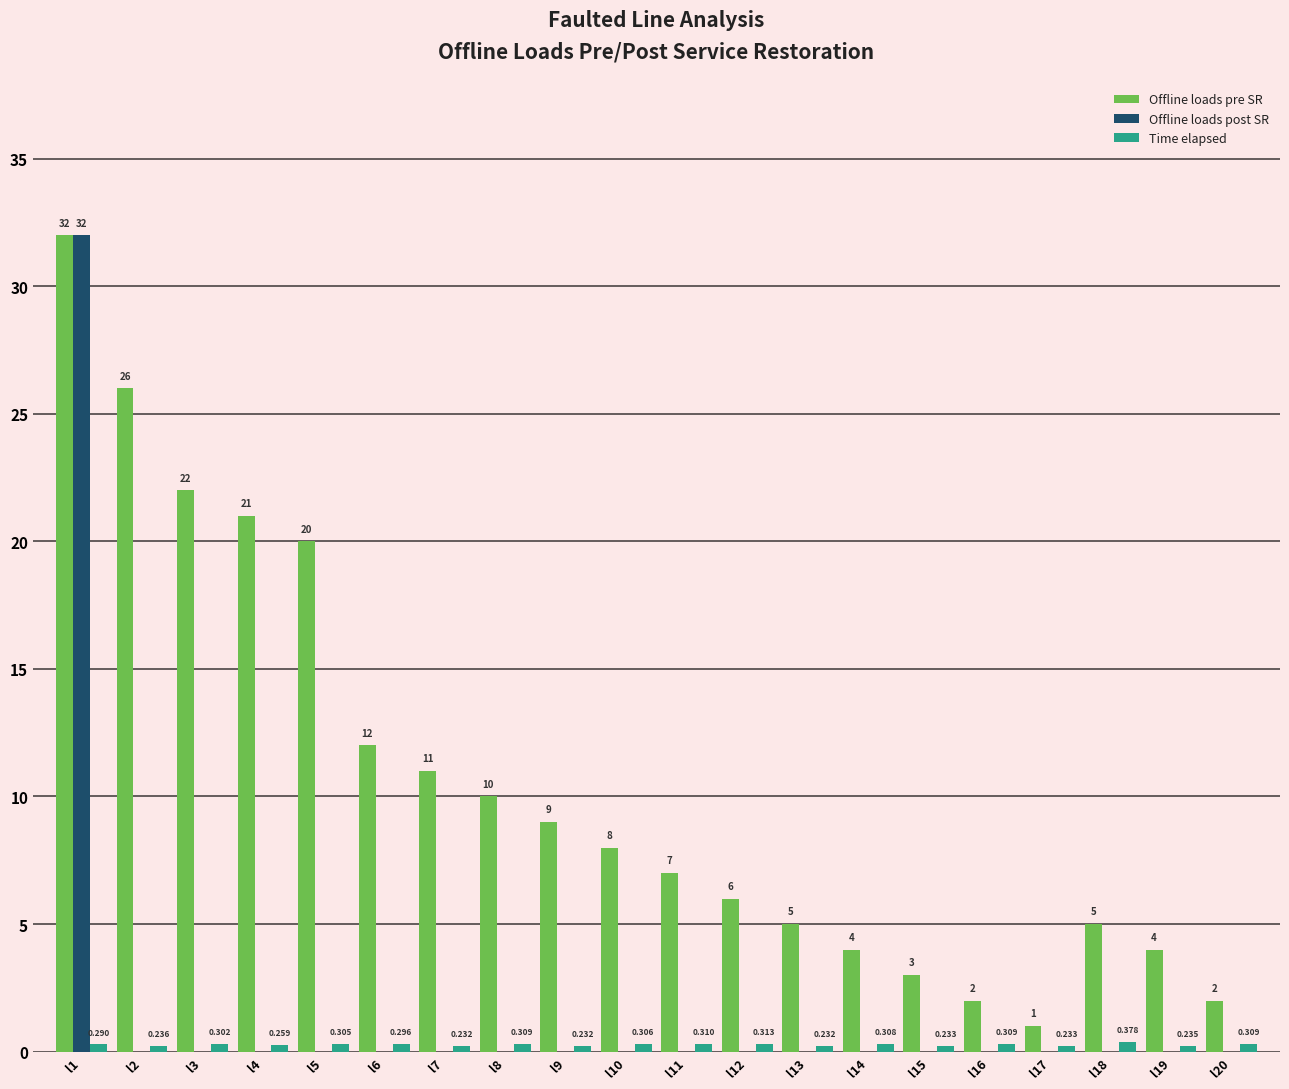

Which series has the largest total across all categories?

Offline loads pre SR